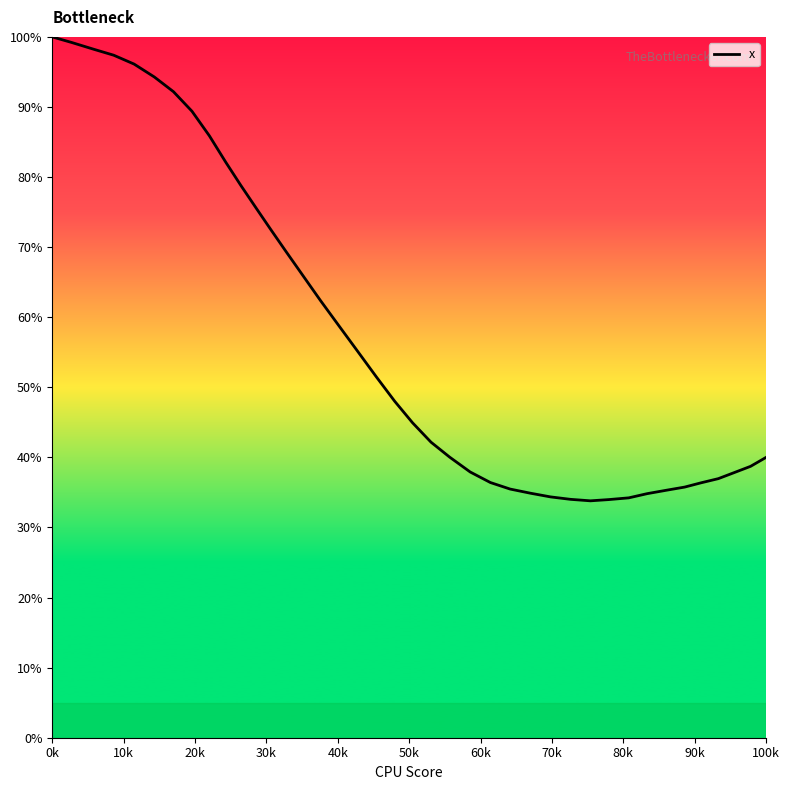

How many distinct data groups are displayed?

1